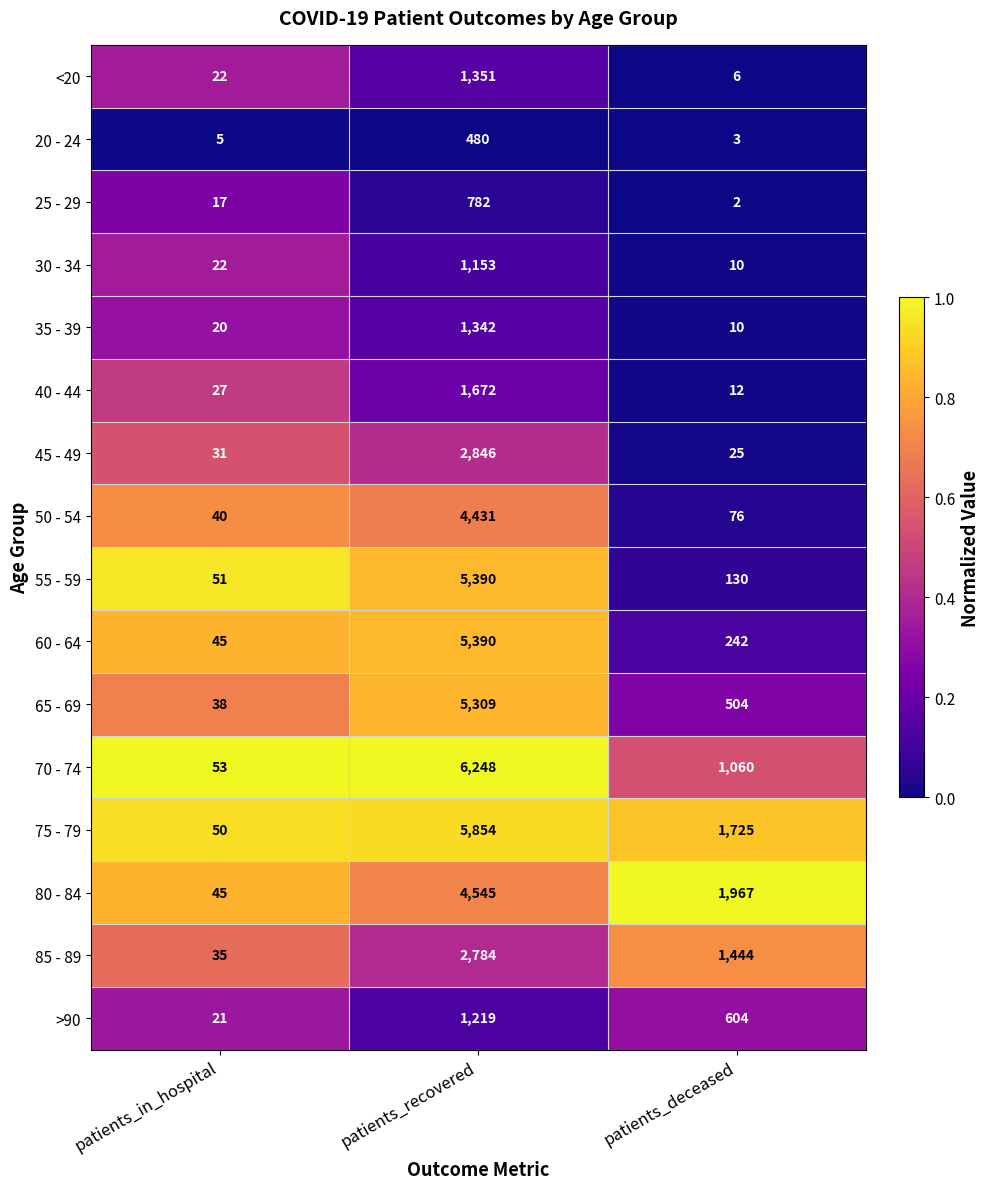

At which category is the sum across all series the highest?

patients_recovered